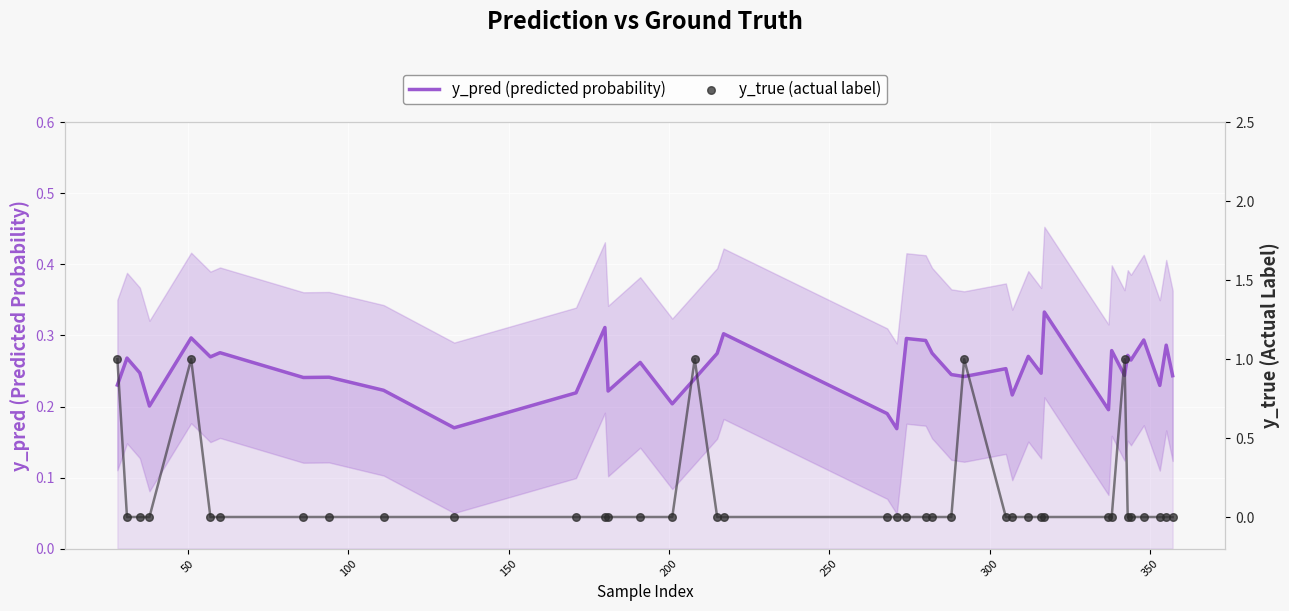

Which series contains the lowest Y value?

y_true (actual label)